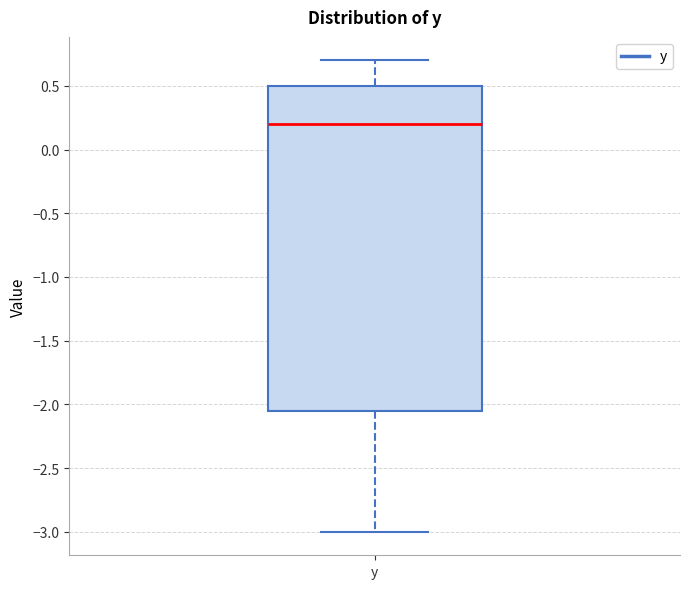

Transcribe this box plot: give where the median line is, the range the box spans, and where the two whiskers end, as read against the y-axis. The values are not printed on the chart, so give them approximately, as read against the axis.

median 0.20, box -2.05 to 0.50, whiskers -3.00 to 0.70